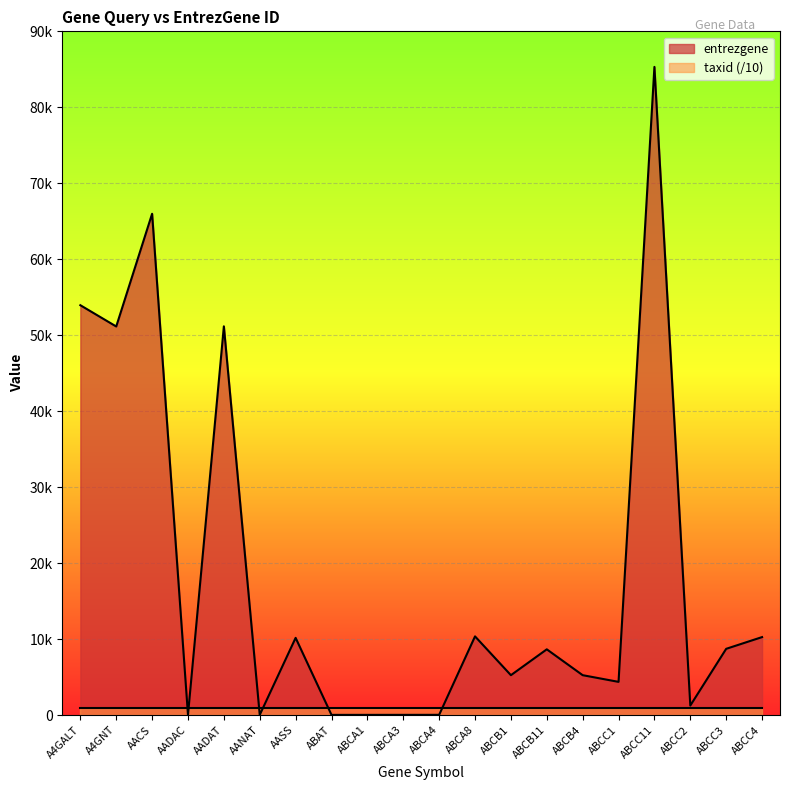

Which label corresponds to the largest value in the chart?

ABCC11